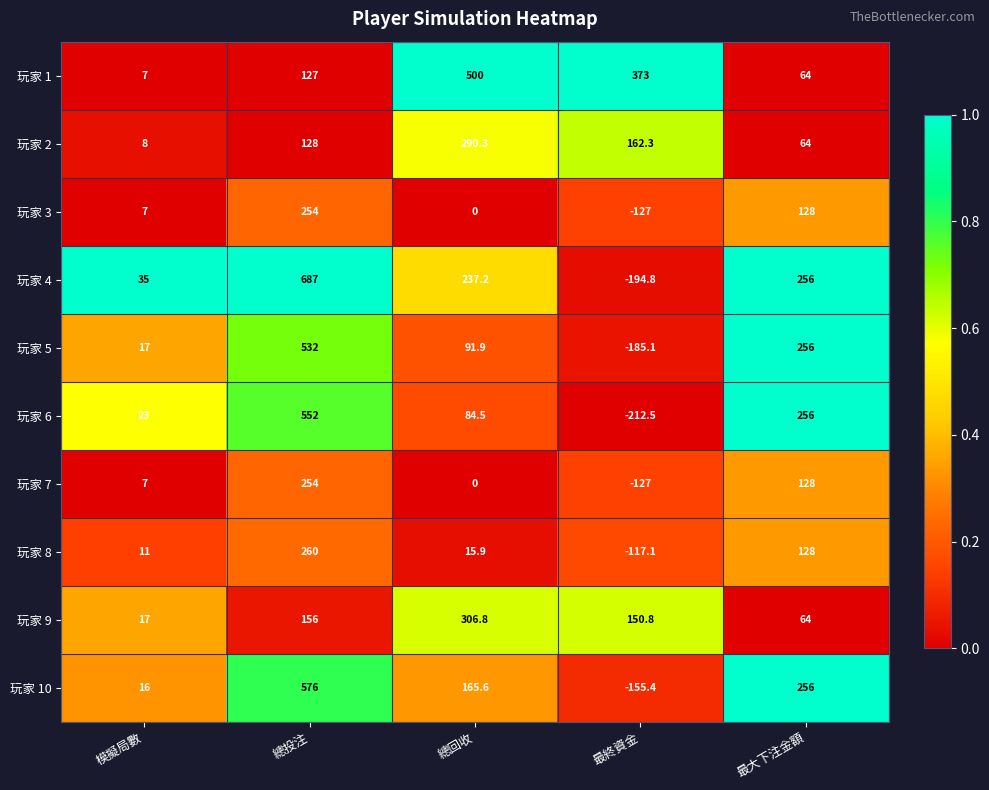

What is the minimum value for 玩家 3?

-127.0